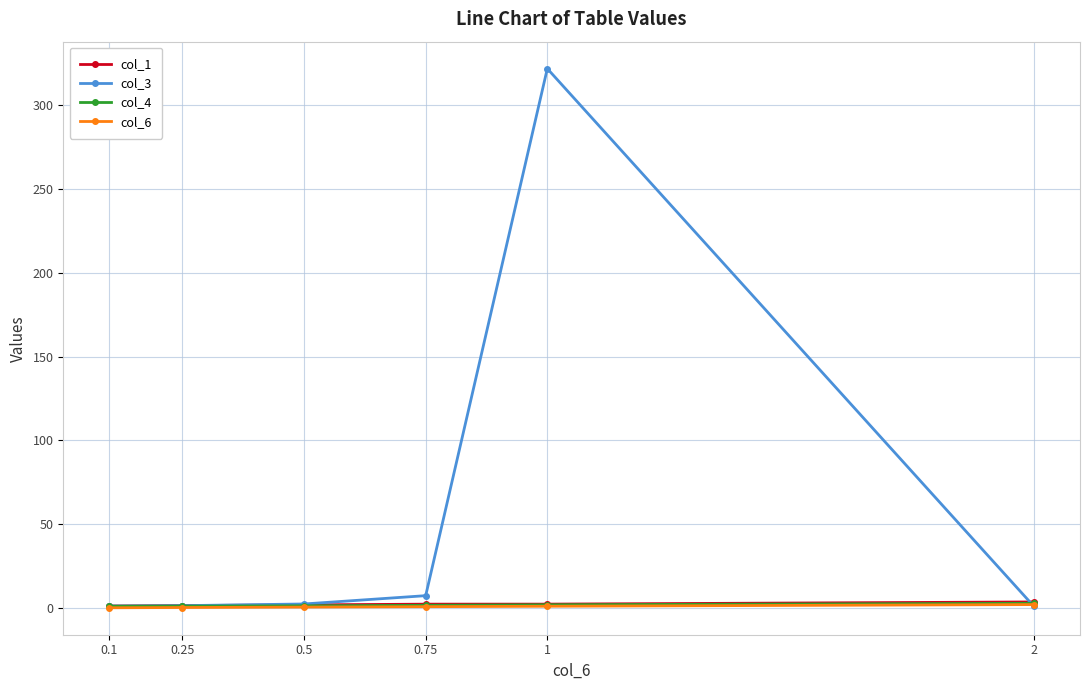

True or false: col_1 has a value of 3.6 at 2.

True